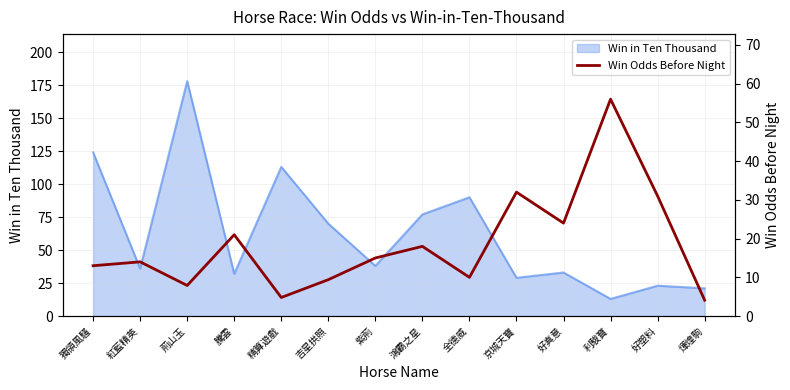

What is the approximate value at 好塑料?

31.0